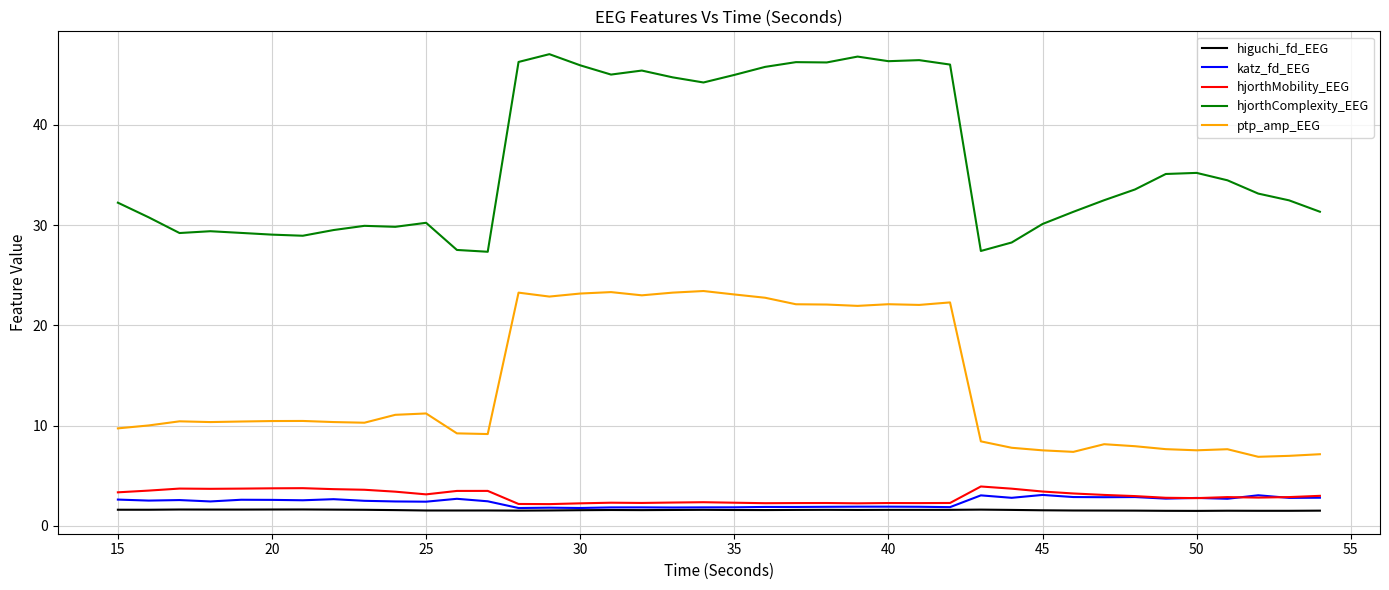

What is the minimum value shown in the chart?

1.5